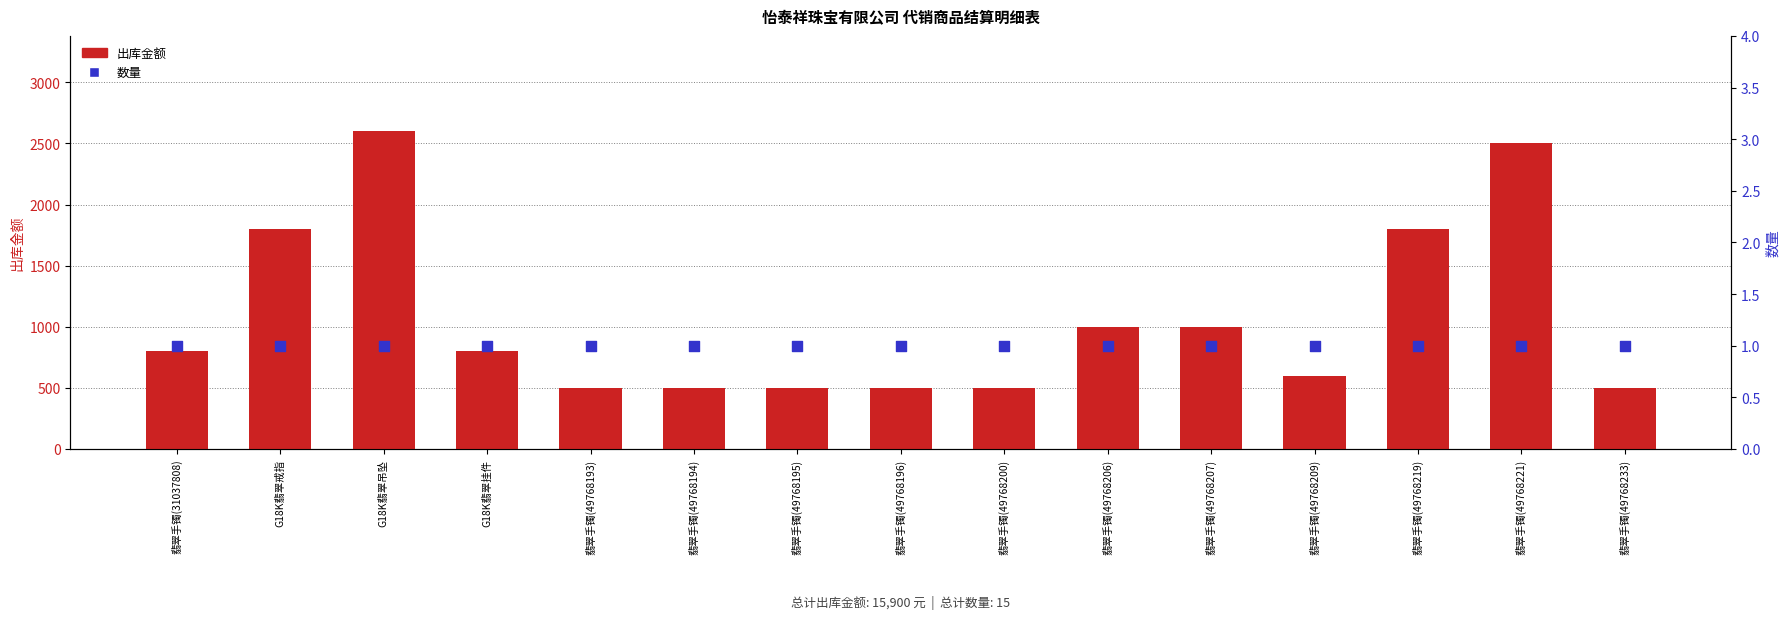

Which series has the largest total across all categories?

出库金额